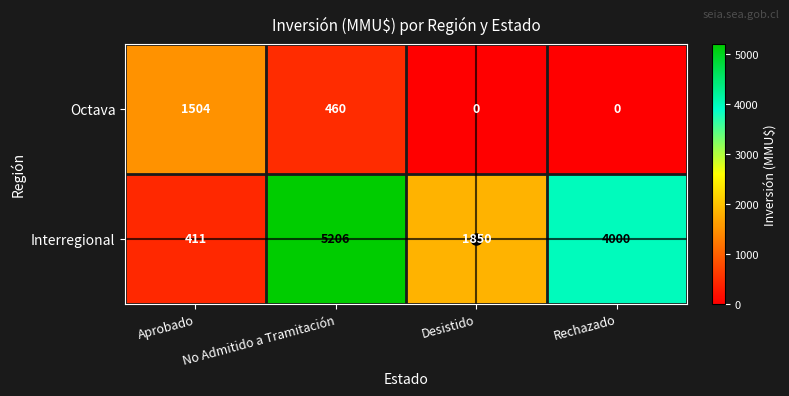

List the series in order of their overall mean, lowest first.

Octava, Interregional